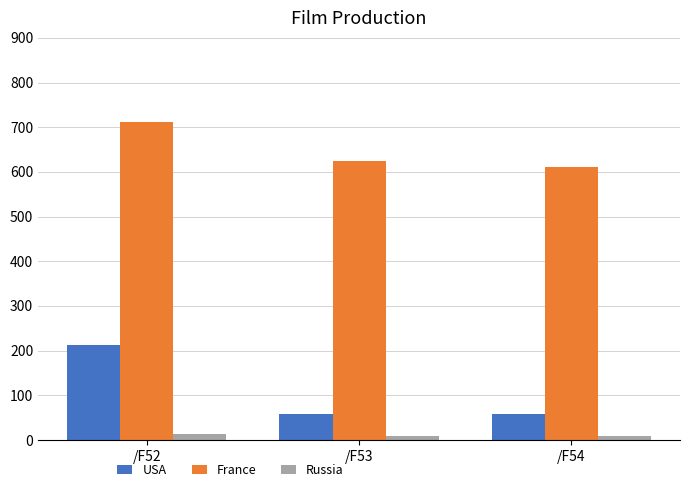

Read the USA value at /F53.

57.9